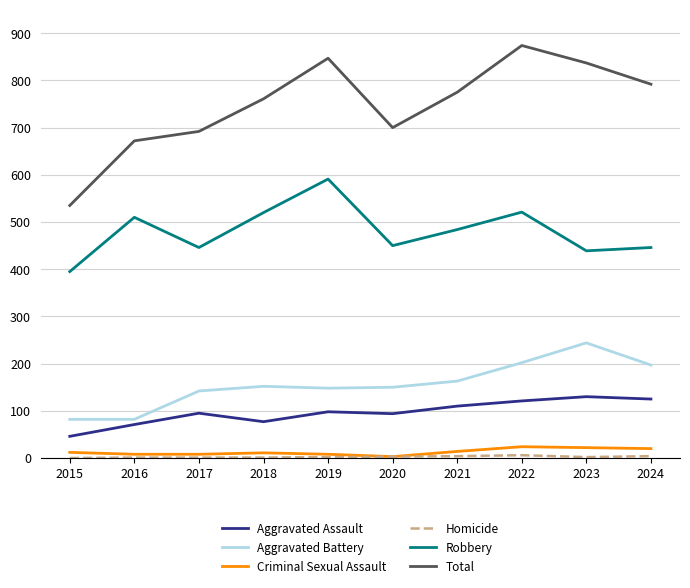

At how many categories does at least one series exceed 749?

6